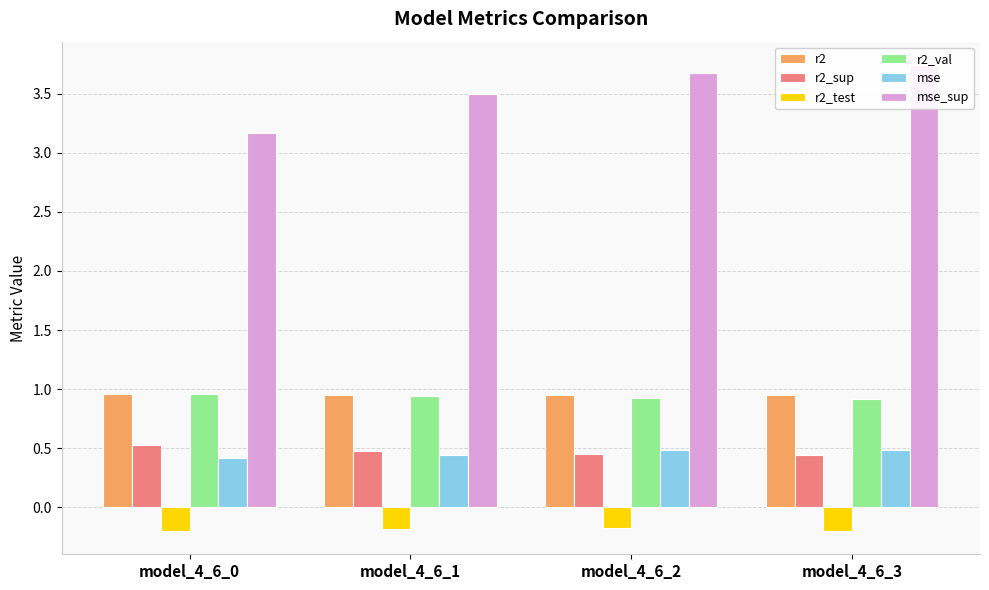

Reading left to right, transcribe all the data shown in this chart.

r2: 1.0	1.0	1.0	1.0
r2_sup: 0.5	0.5	0.5	0.4
r2_test: -0.2	-0.2	-0.2	-0.2
r2_val: 1.0	0.9	0.9	0.9
mse: 0.4	0.4	0.5	0.5
mse_sup: 3.2	3.5	3.7	3.7